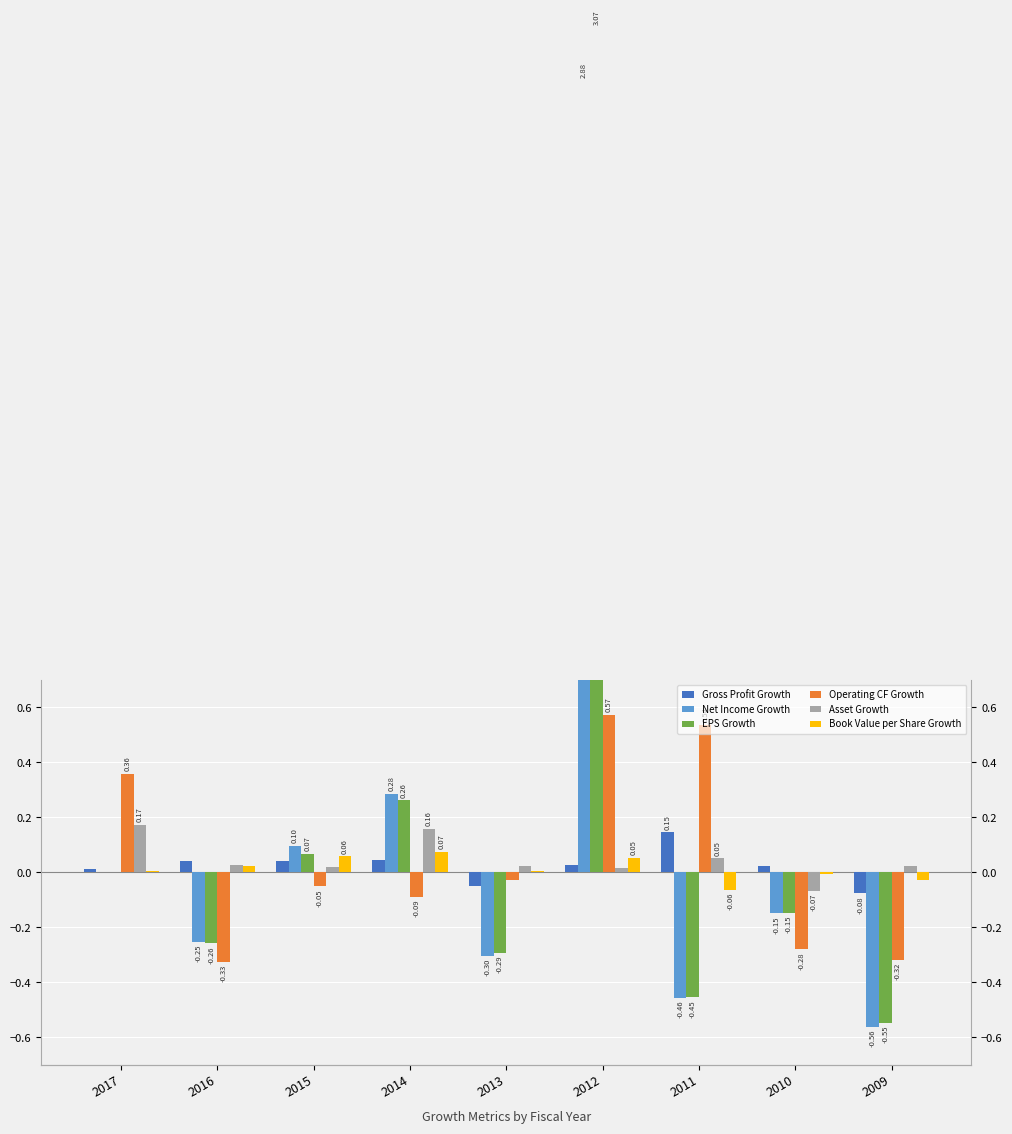

Is it true that EPS Growth equals 0.3 at 2014?

True